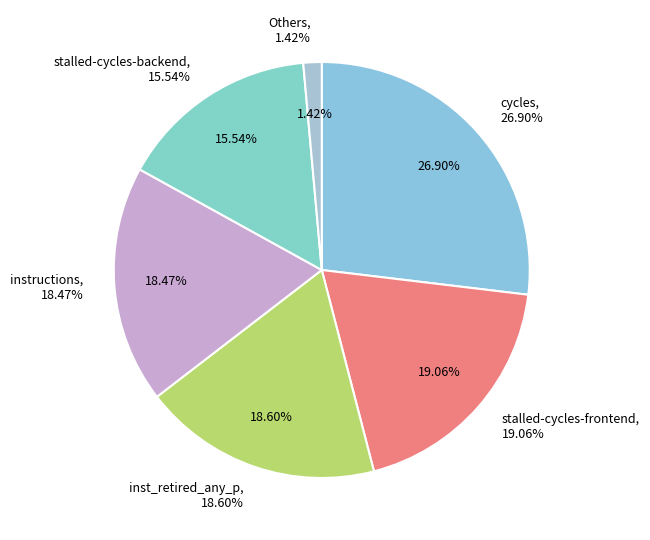

The stalled-cycles-frontend slice represents 19% of the pie. True or false?

True